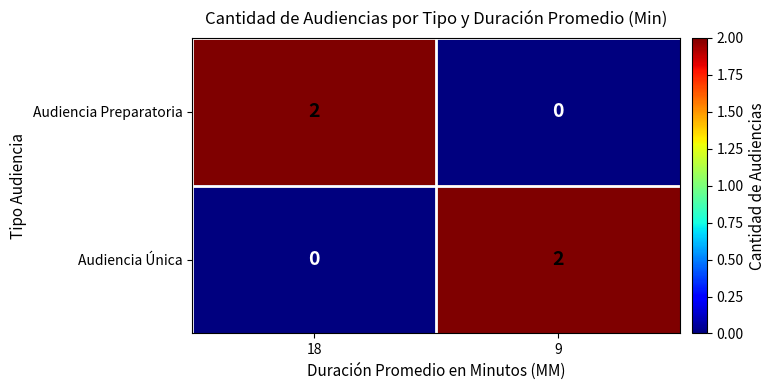

True or false: Audiencia Preparatoria has a value of 1 at 18.

False